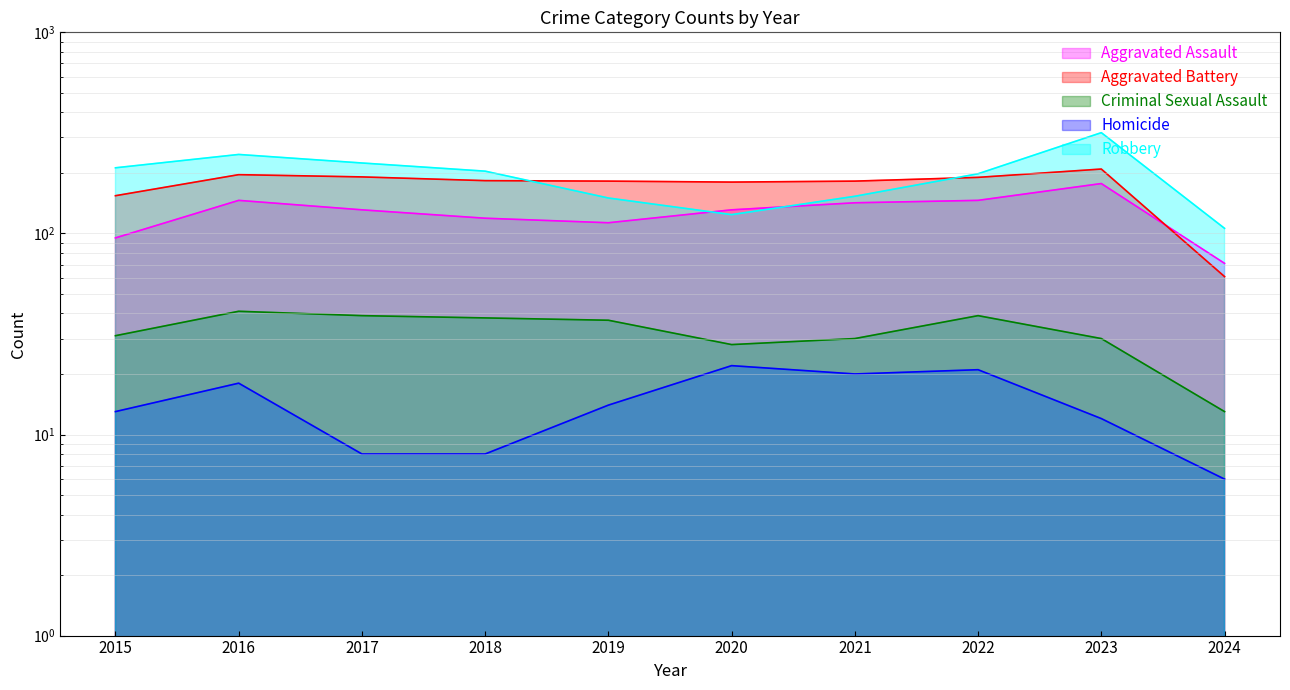

At which label does Aggravated Assault reach its peak?

2023